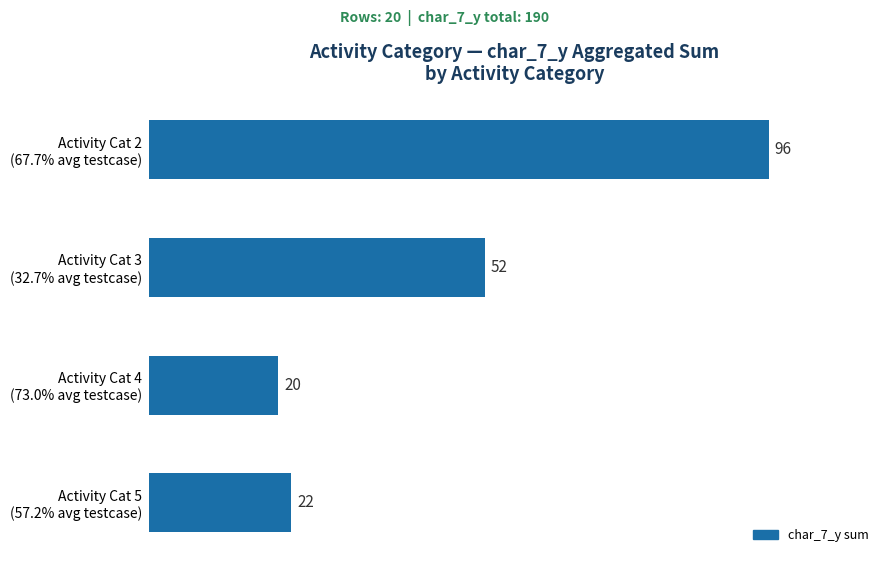

How many distinct data groups are displayed?

1